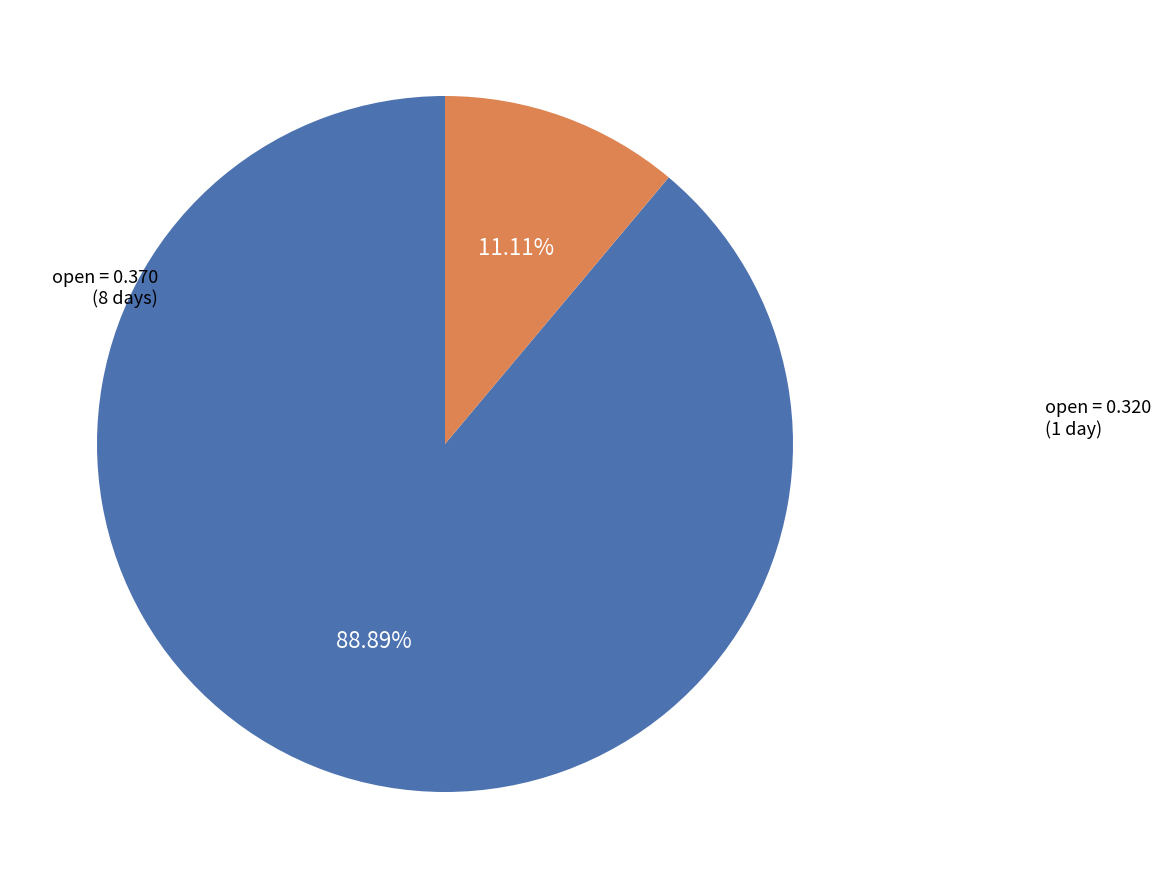

Does any single category account for the majority?

Yes